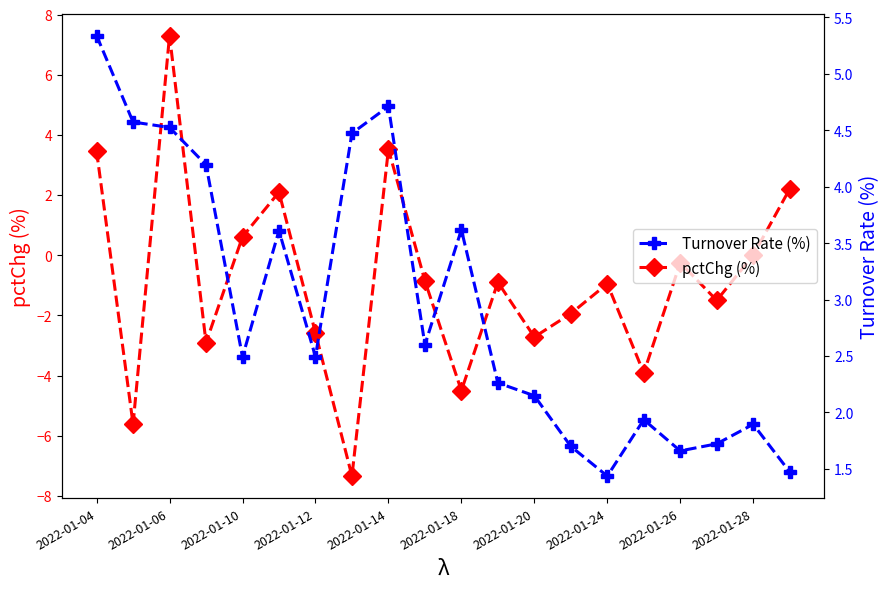

Rank the series by their maximum value, from highest to lowest.

pctChg (%), Turnover Rate (%)